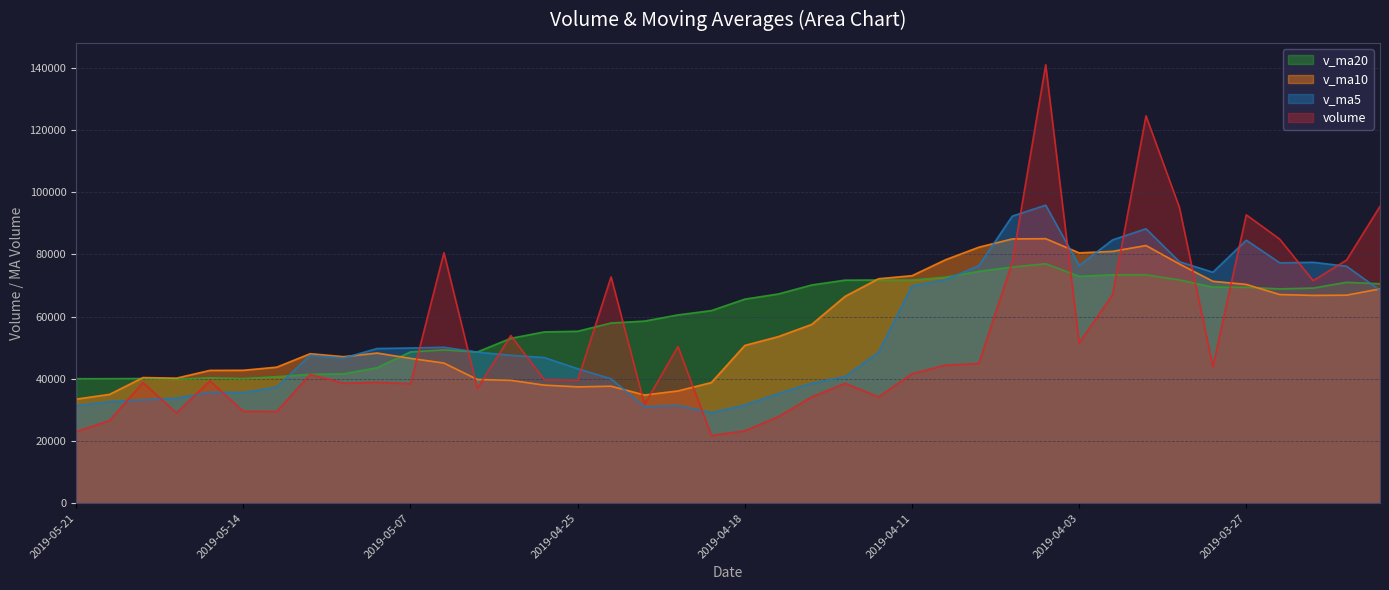

Between 2019-04-22 and 2019-03-22, which is larger?

2019-03-22